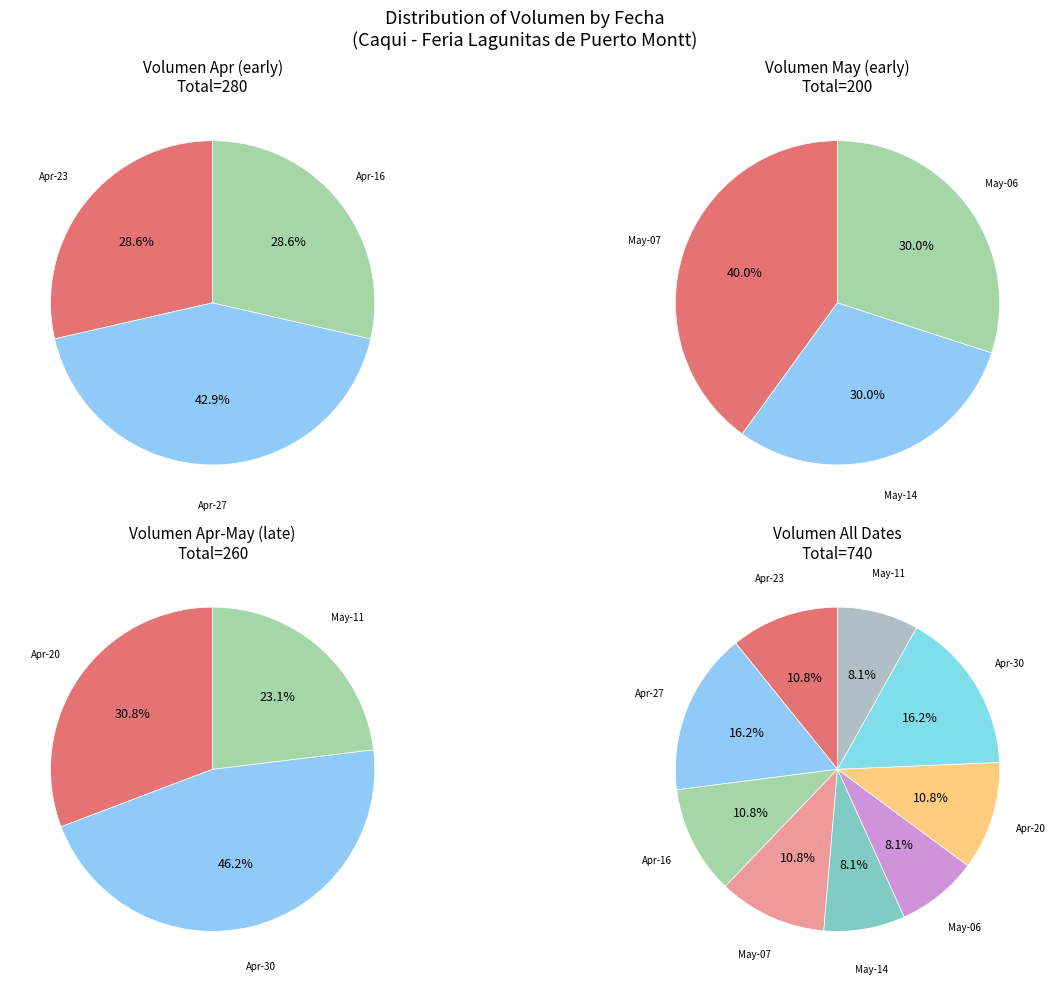

Is 2021-04-27 the majority of the pie?

No